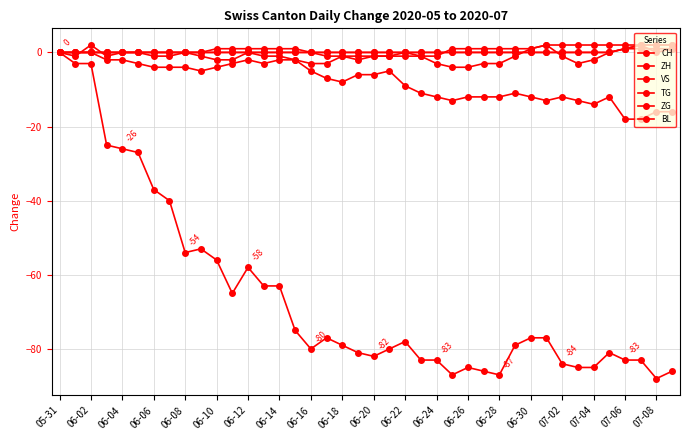

What is the maximum value shown in the chart?

2